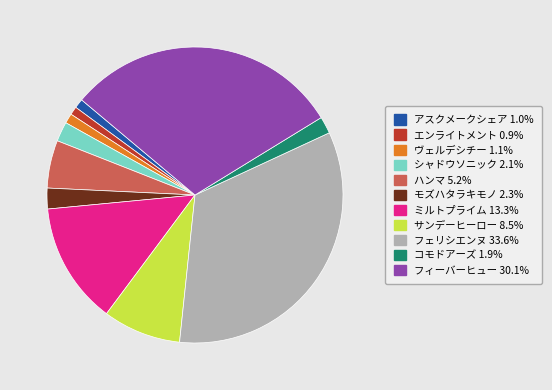

Combined, do ハンマ and エンライトメント account for over 50%?

No